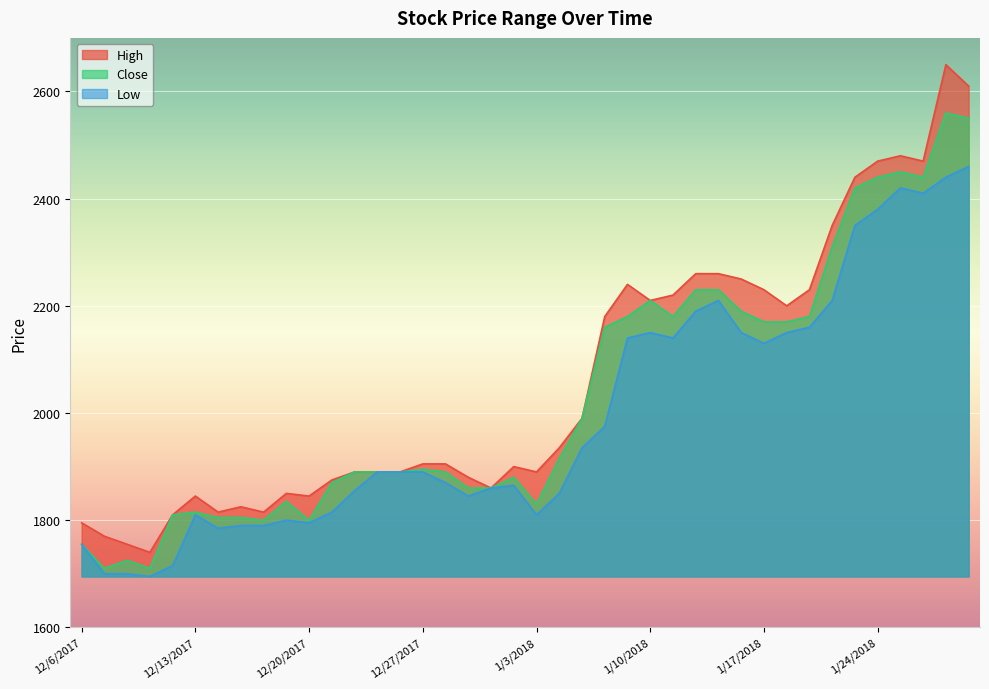

Which series has the largest total across all categories?

High